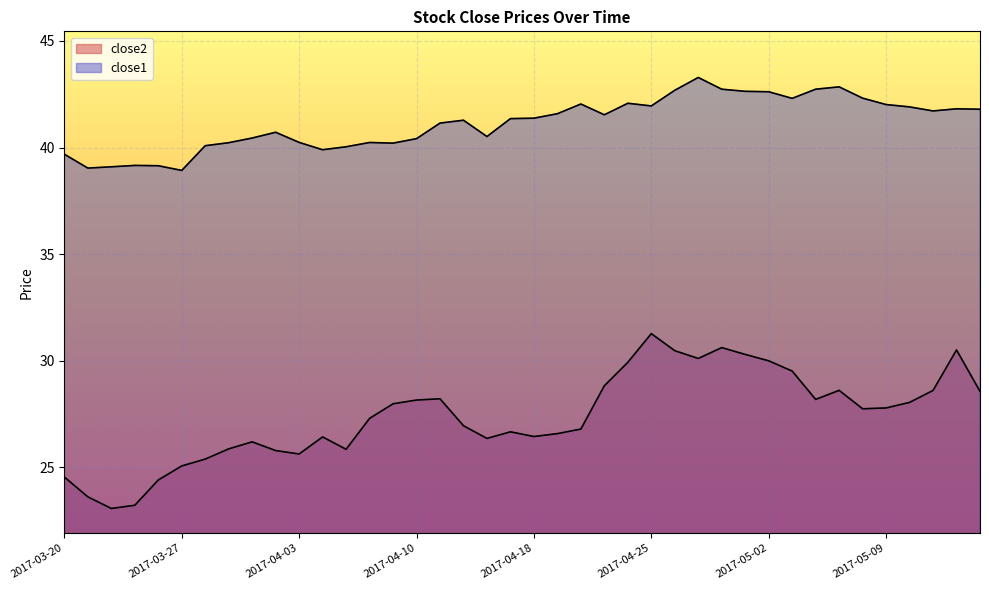

What is the maximum value for close2?

31.3